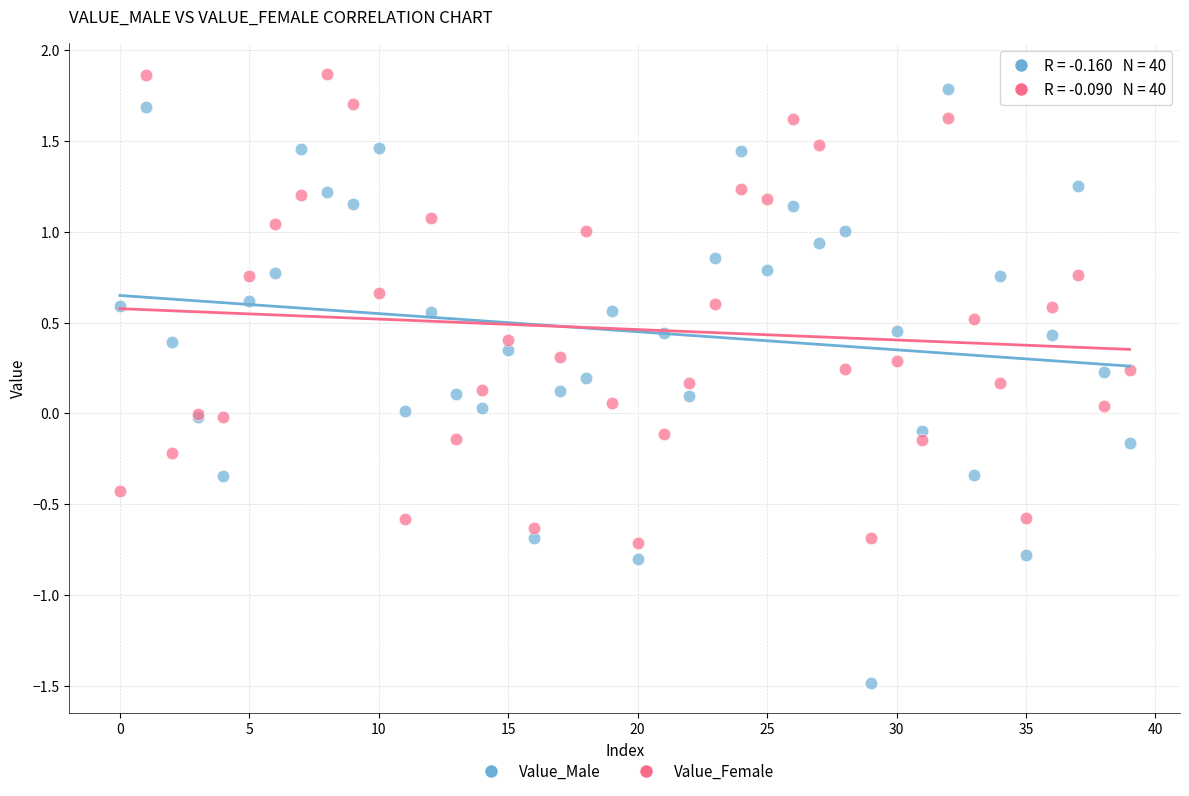

Which series has the widest spread of Y values?

Value_Male